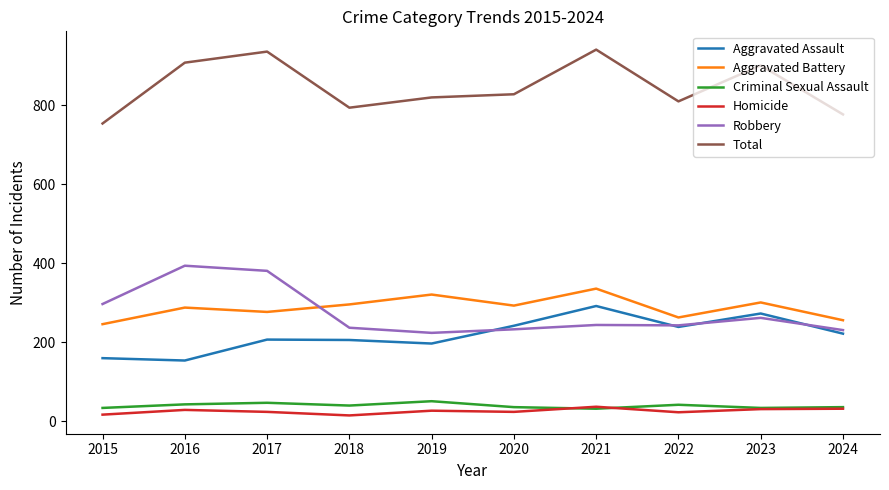

At how many categories does at least one series exceed 473?

10